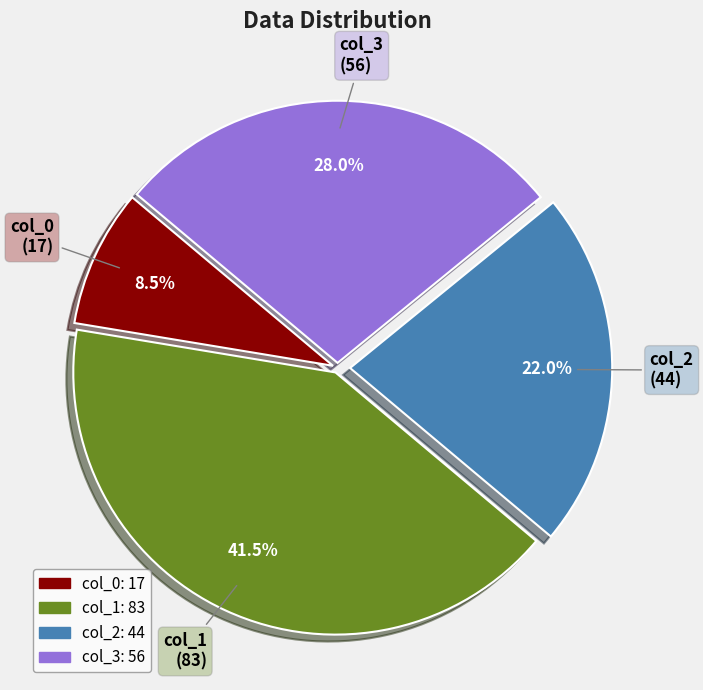

Is there any slice that represents more than half of the pie?

No